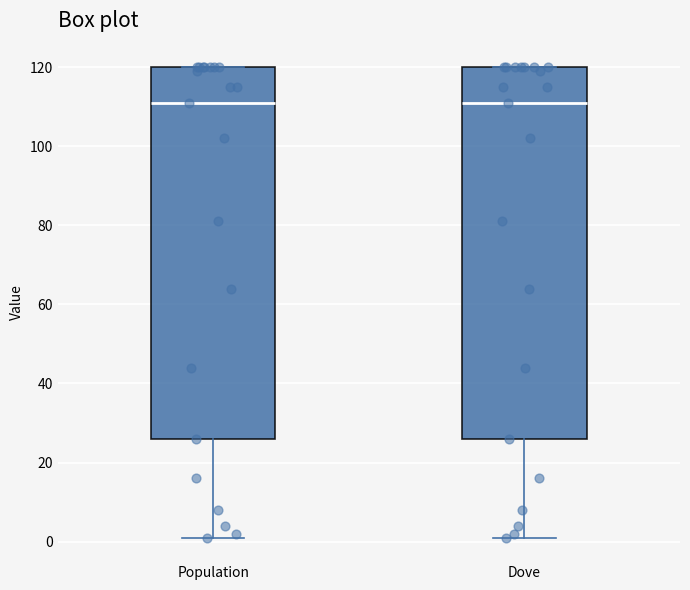

Reading left to right, transcribe this box plot: for each box, give where its median line is, the range the box spans, and where its two whiskers end, as read against the y-axis. The values are not printed on the chart, so give them approximately, as read against the axis.

Population: median 112, box 26 to 120, whiskers 2 to 120
Dove: median 112, box 26 to 120, whiskers 2 to 120